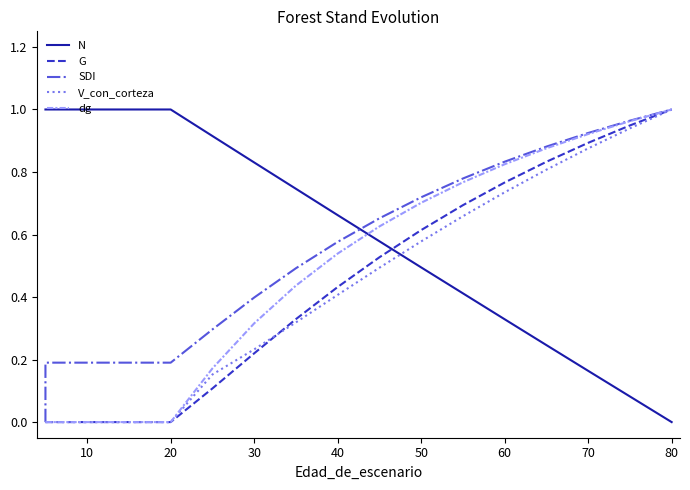

Which category has the lowest value across all series?

80